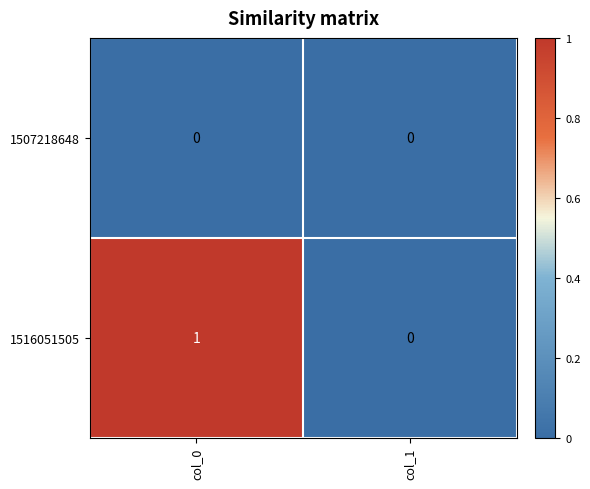

Which label corresponds to the largest value in the chart?

col_0